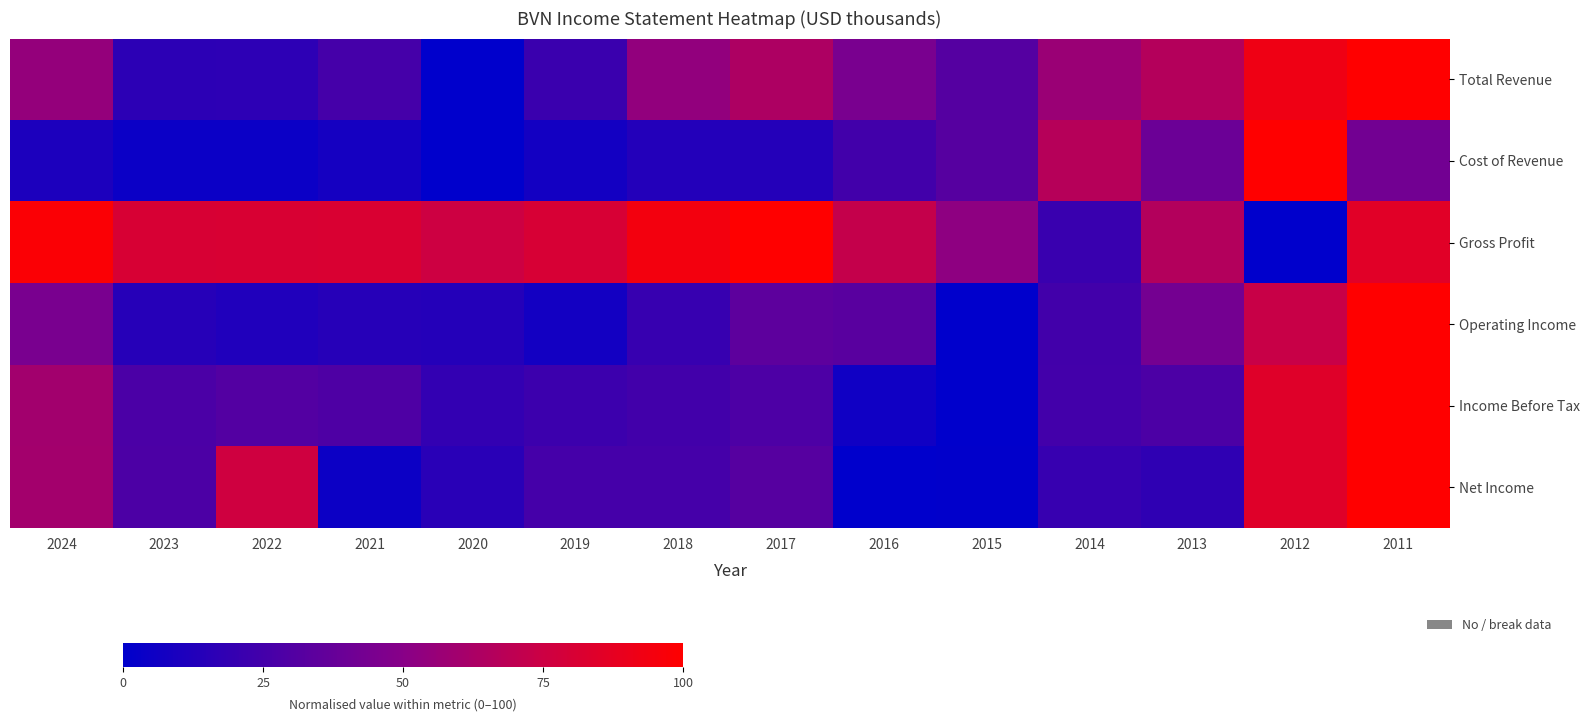

How many data points does each series have?

14